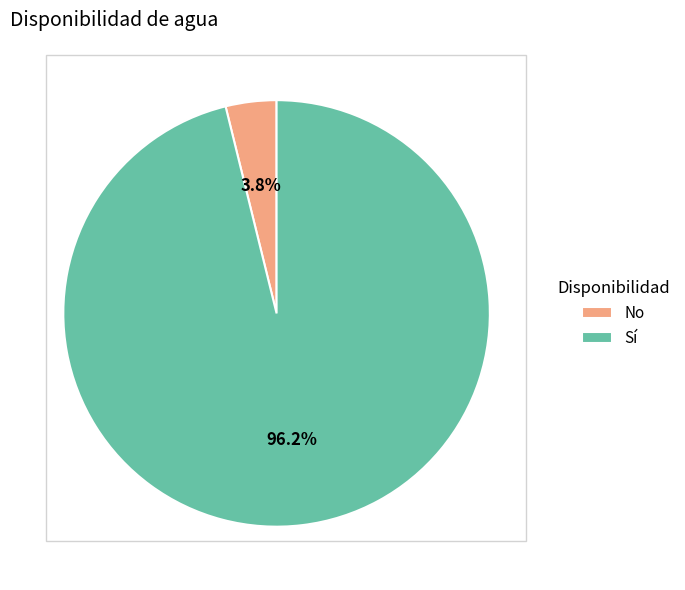

Count the number of slices in the pie.

2